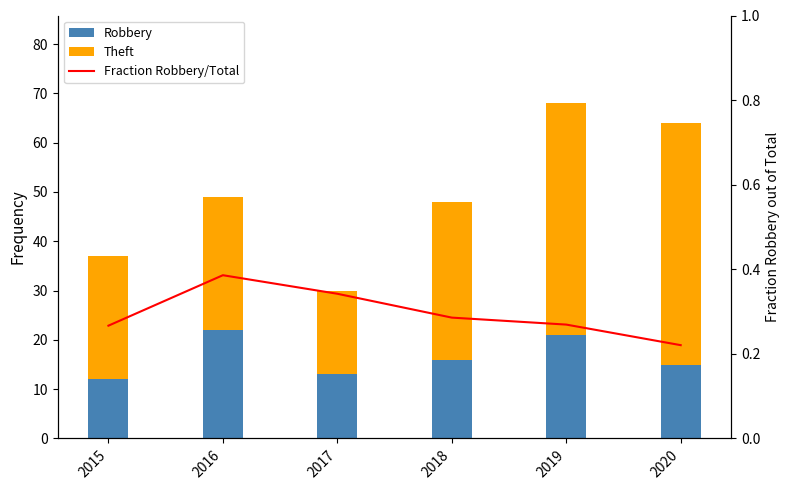

At which label is Robbery closest to 17?

2018